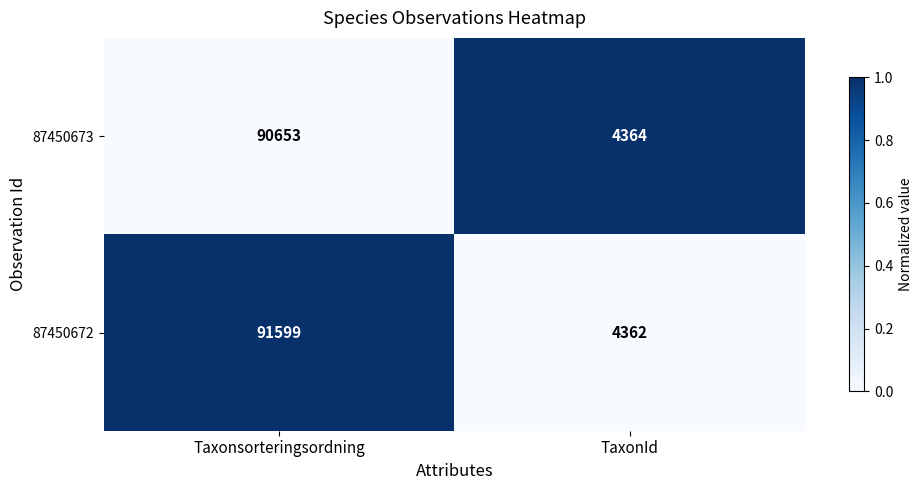

Reading left to right, list all the values displayed in this chart.

87450673: Taxonsorteringsordning=90653	TaxonId=4364
87450672: Taxonsorteringsordning=91599	TaxonId=4362